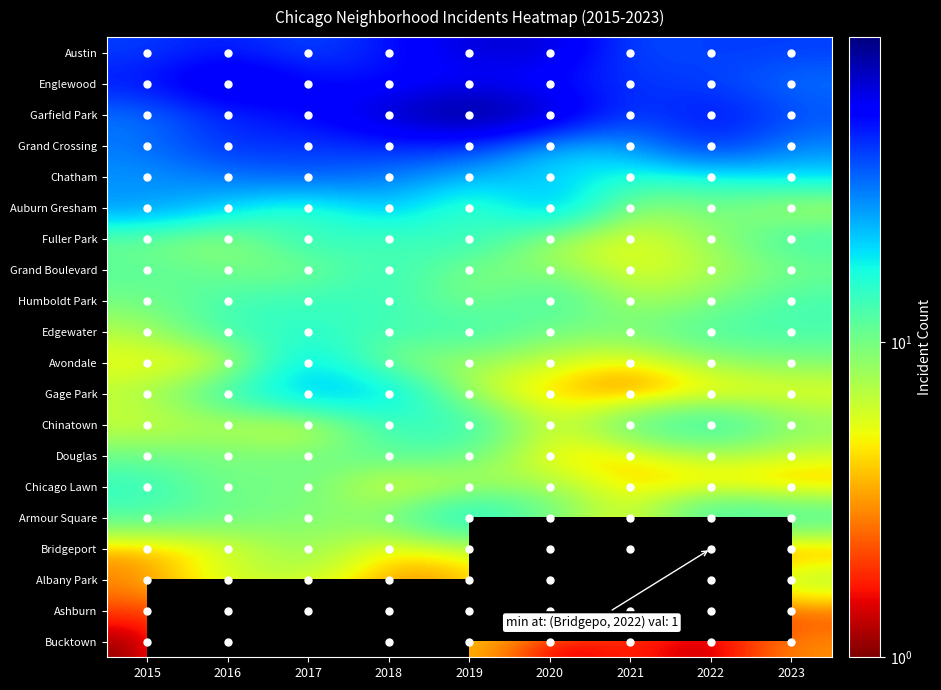

What is the minimum value shown in the chart?

1.0